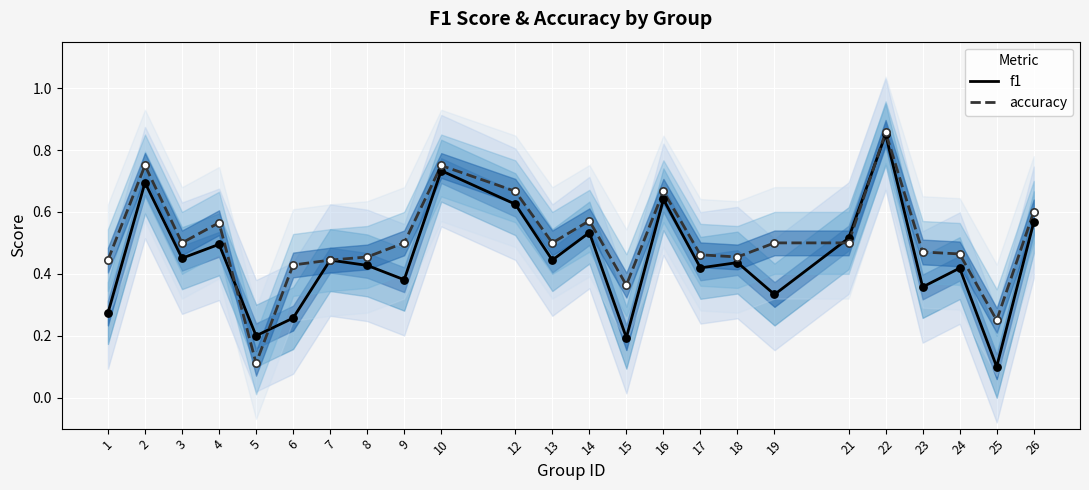

Which series reaches the minimum Y coordinate?

f1